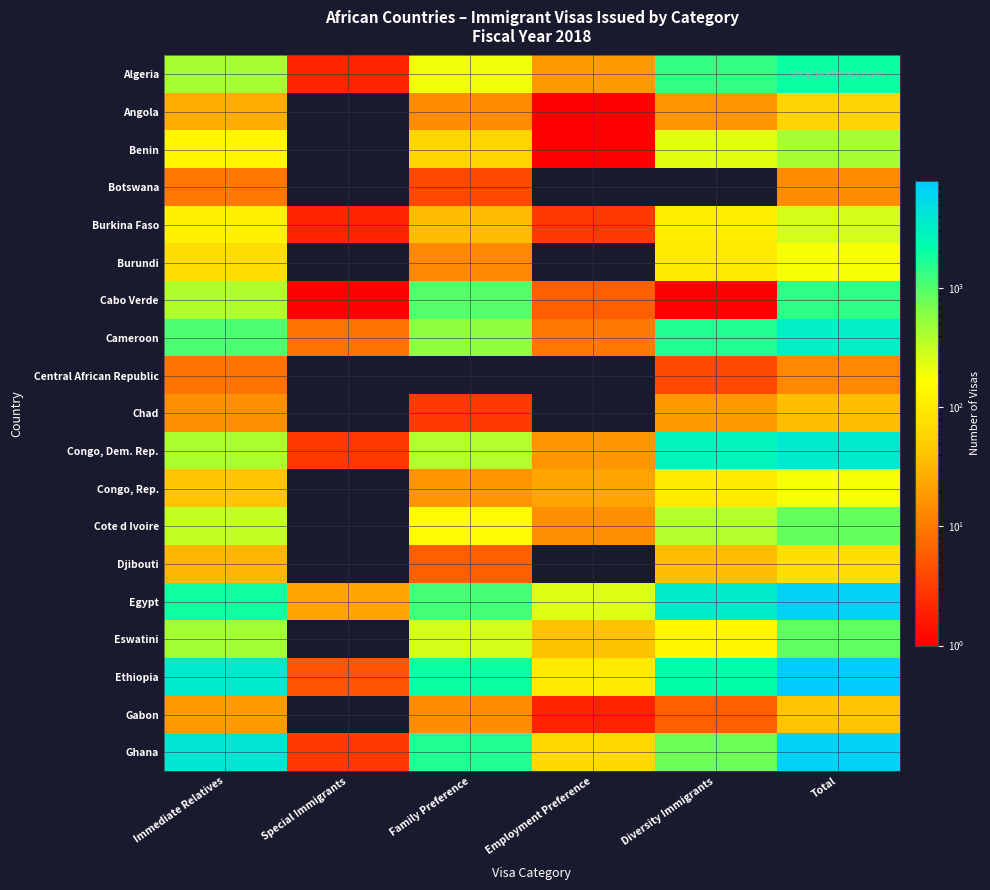

At which category is the sum across all series the highest?

Total